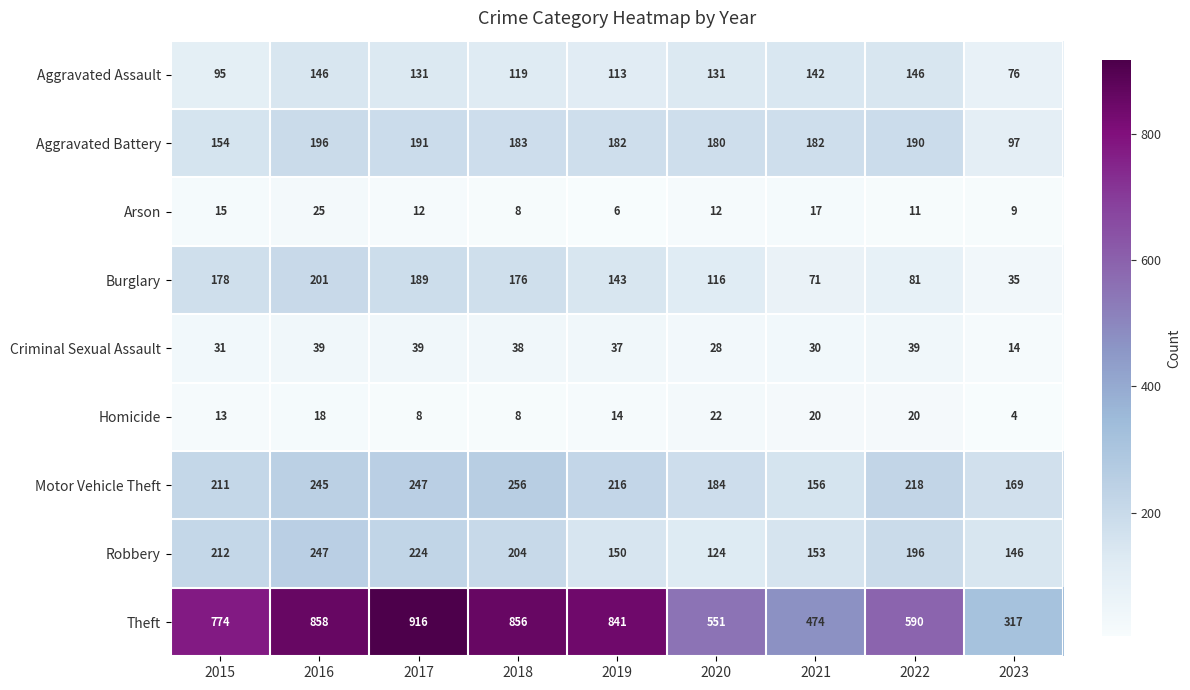

What is the minimum value for Theft?

317